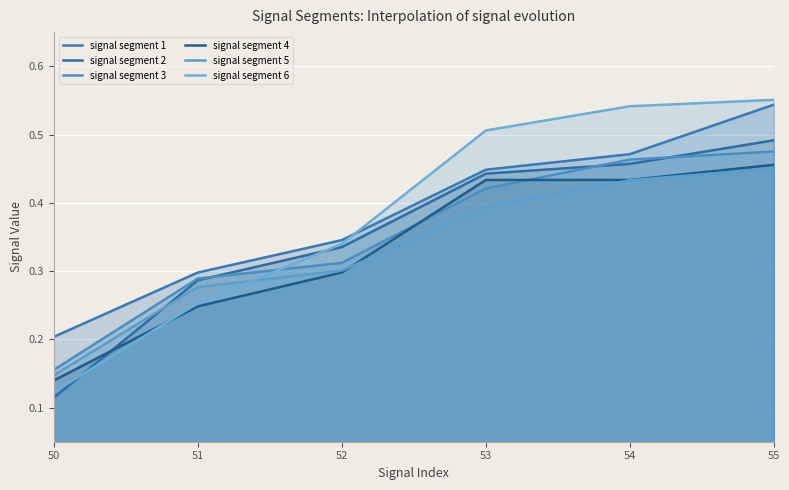

What is the sum of all signal segment 1 values?

2.3